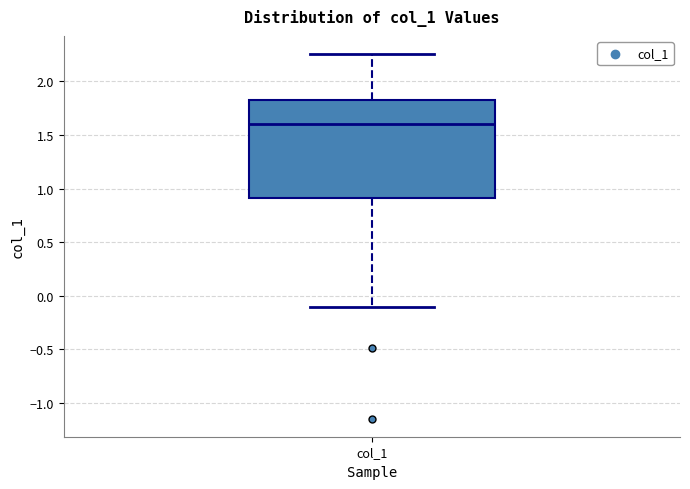

Read this box plot against the y-axis: the position of the median line, the range covered by the box, and the ends of both whiskers. The values are not printed on the chart, so give them approximately, as read against the axis.

median 1.60, box 0.90 to 1.80, whiskers -0.10 to 2.25